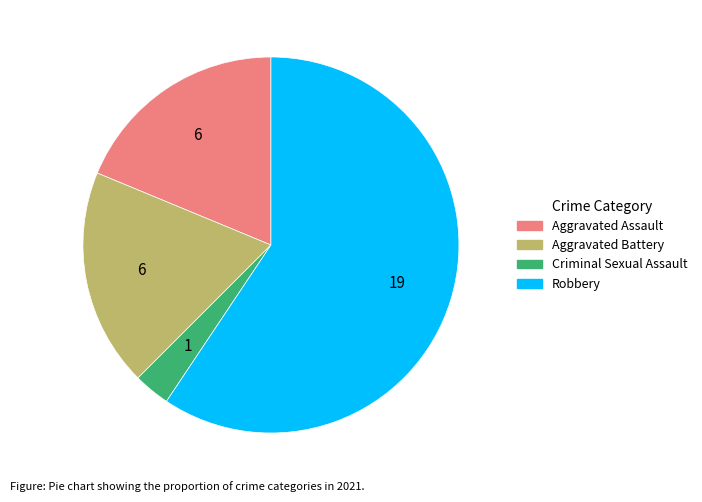

What is the ratio of the value at Aggravated Assault to the value at Criminal Sexual Assault?

6.0